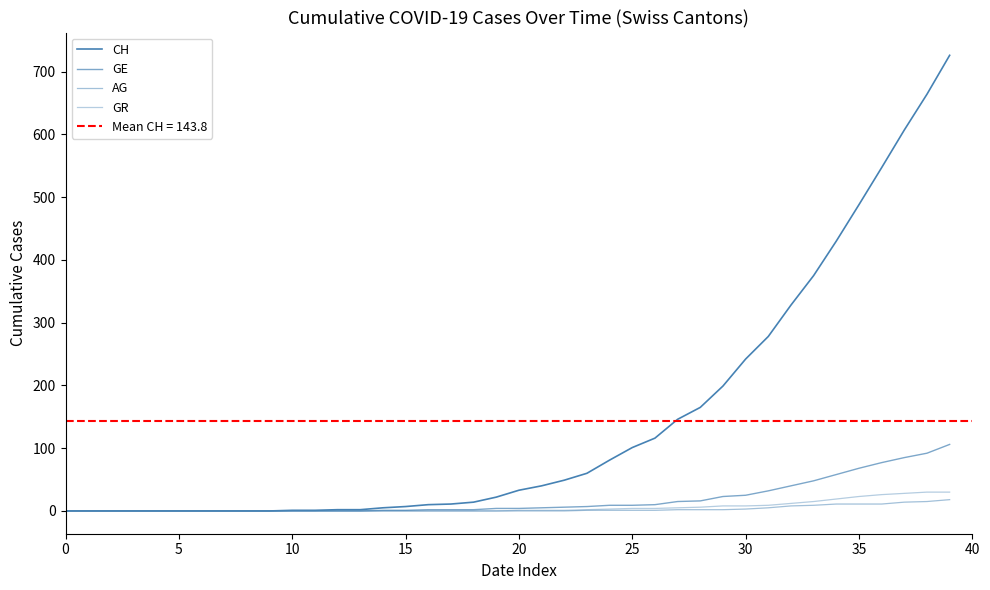

How many values in AG are above zero?

17